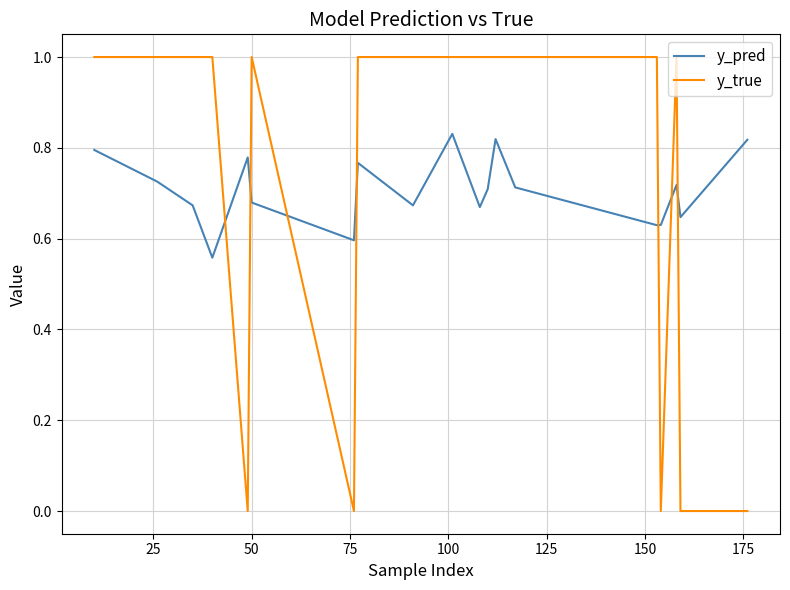

What is the highest value of the y_true series?

1.0